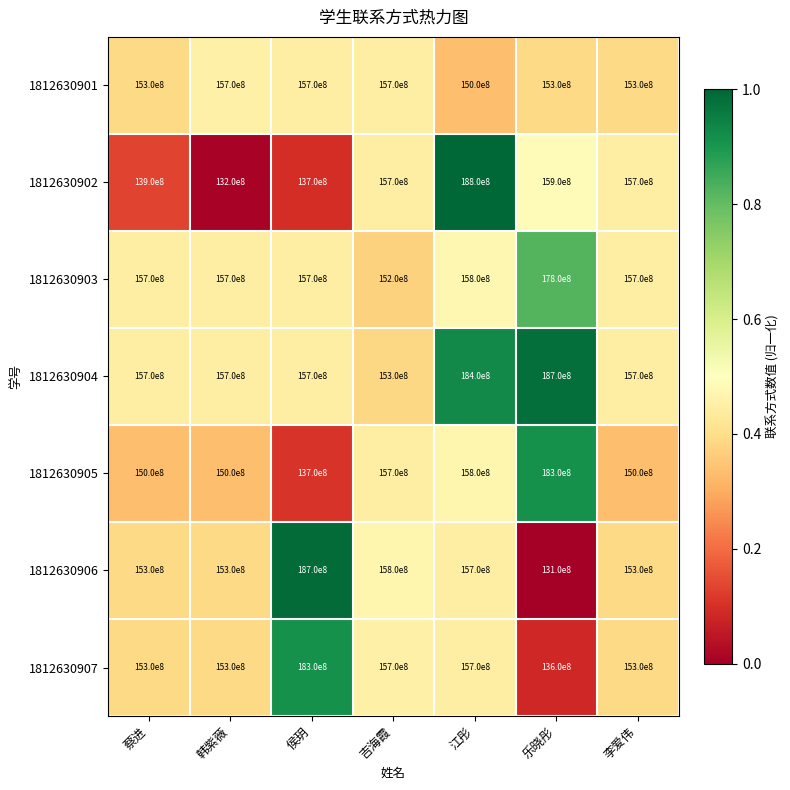

Which series has the largest total across all categories?

1812630904